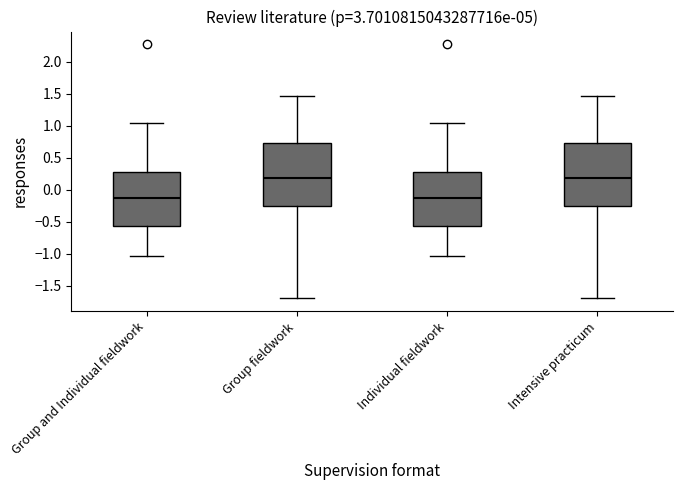

Reading left to right, read every box against the y-axis: the position of its median line, the range the box covers, and the ends of its whiskers. The values are not printed on the chart, so give them approximately, as read against the axis.

Group and Individual fieldwork: median -0.15, box -0.55 to 0.25, whiskers -1.05 to 1.05
Group fieldwork: median 0.20, box -0.25 to 0.75, whiskers -1.70 to 1.45
Individual fieldwork: median -0.15, box -0.55 to 0.25, whiskers -1.05 to 1.05
Intensive practicum: median 0.20, box -0.25 to 0.75, whiskers -1.70 to 1.45